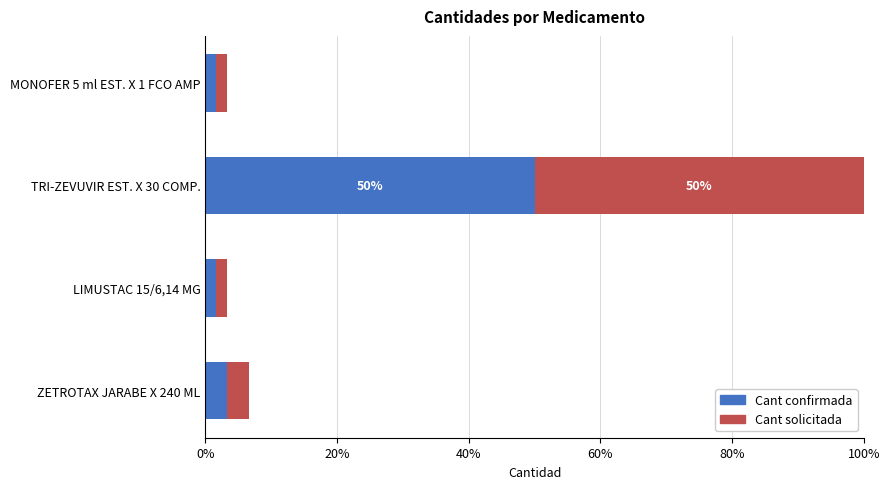

What is the highest value of the Cant confirmada series?

50.0